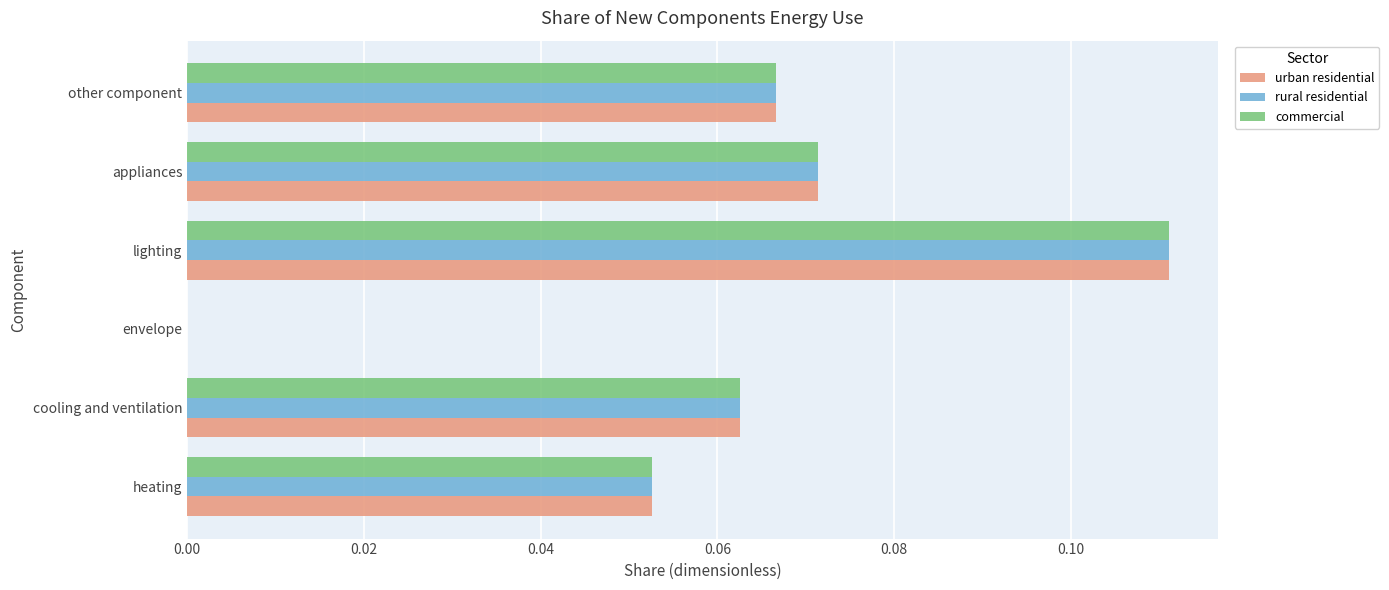

At which category is the sum across all series the highest?

lighting